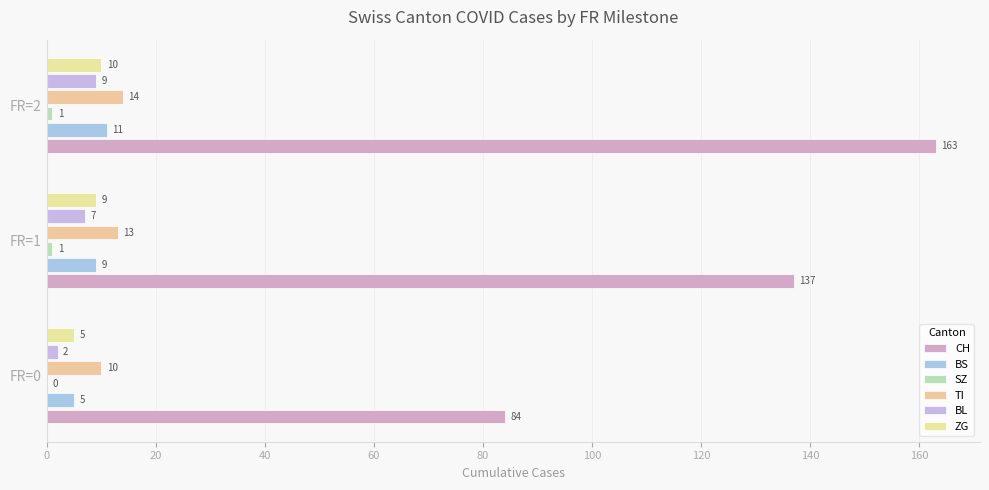

Count the BS values in the range 5 to 11.

3